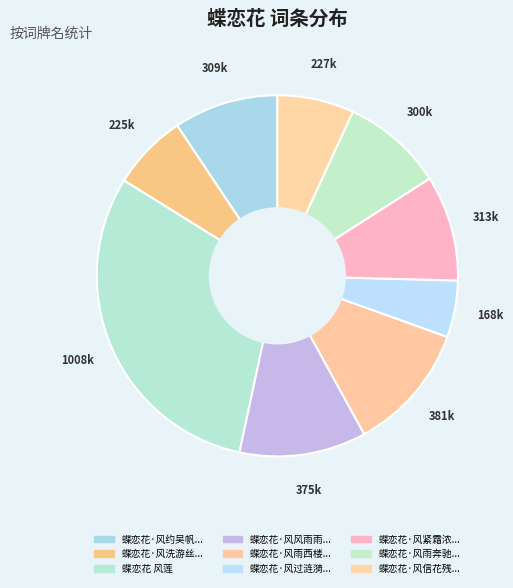

How many segments does this pie chart have?

9